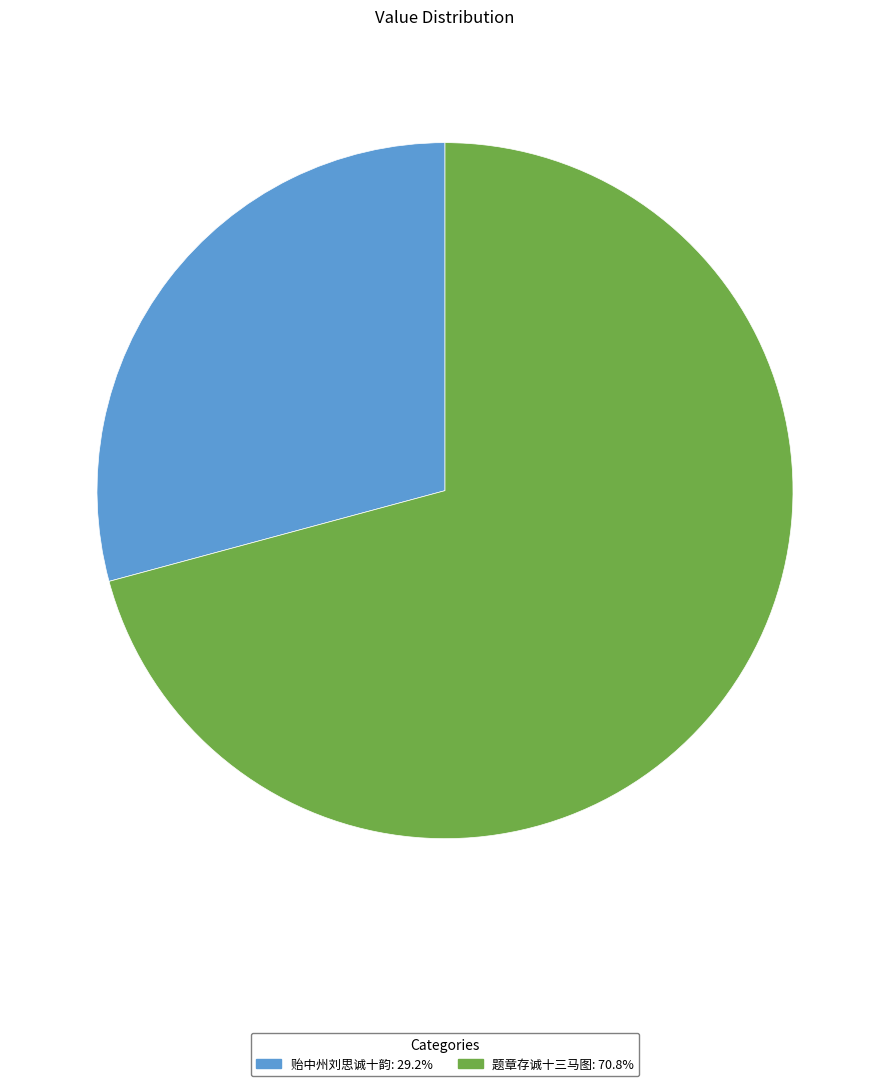

Rank the categories by value from lowest to highest.

贻中州刘思诚十韵, 题章存诚十三马图